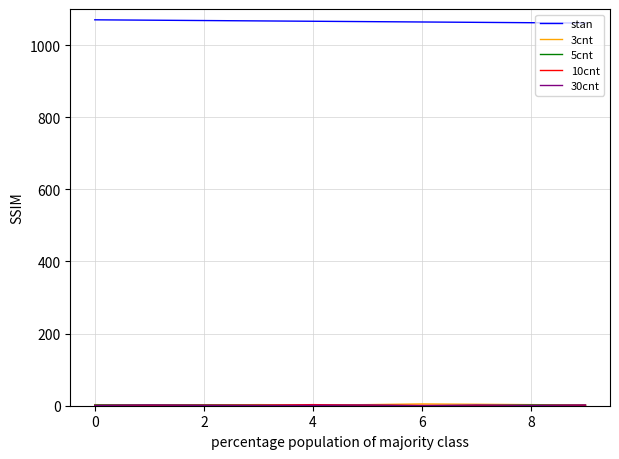

Which series has the largest total across all categories?

stan